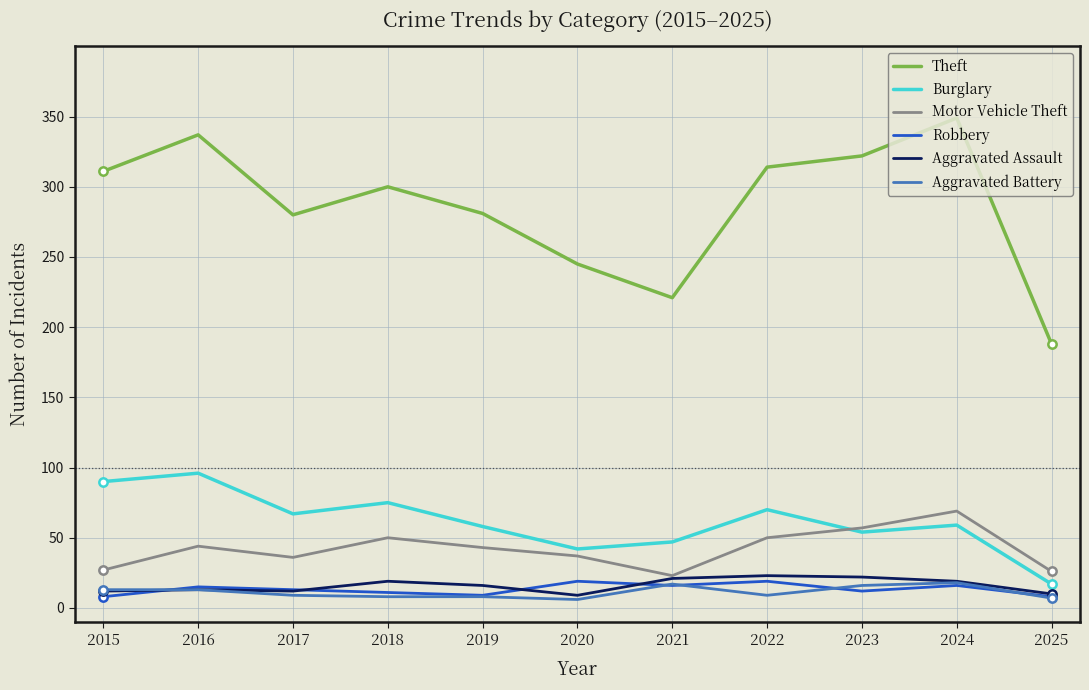

Does the chart have visible grid lines?

Yes